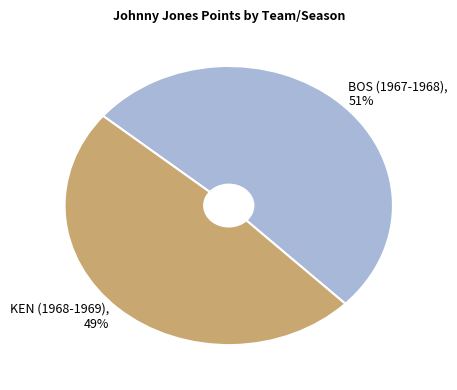

Count the number of slices in the pie.

2